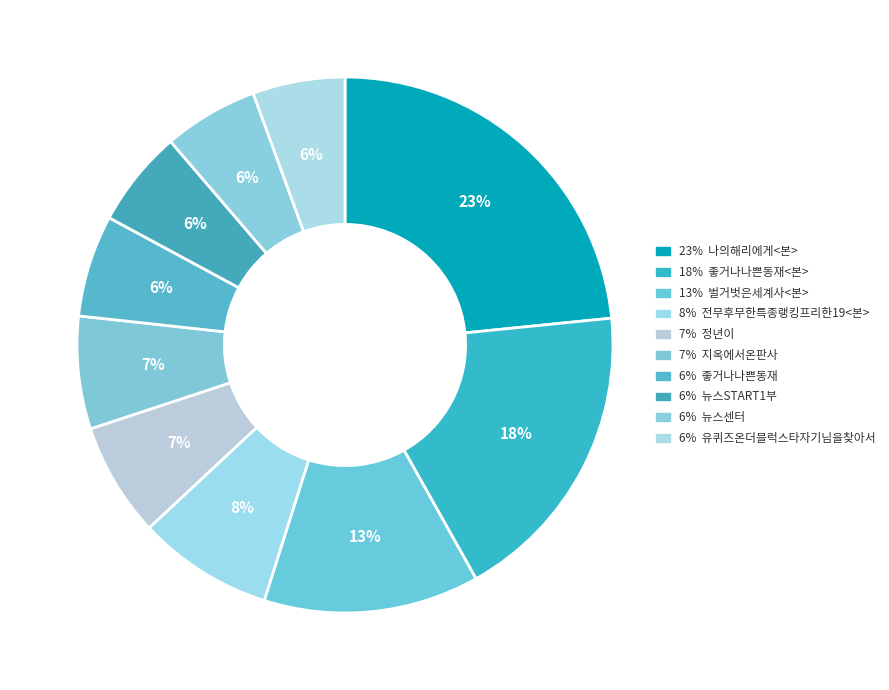

Rank the categories by value from lowest to highest.

유퀴즈온더블럭스타자기님을찾아서, 뉴스센터, 뉴스START1부, 좋거나나쁜동재, 지옥에서온판사, 정년이, 전무후무한특종랭킹프리한19<본>, 벌거벗은세계사<본>, 좋거나나쁜동재<본>, 나의해리에게<본>